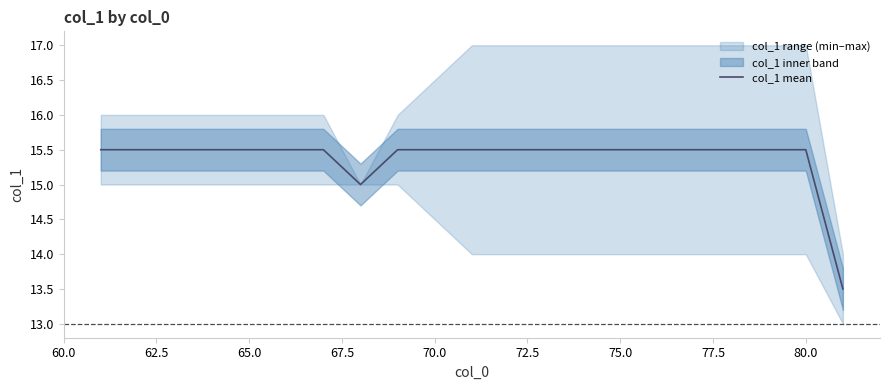

What is the difference between the maximum and minimum values?

2.0